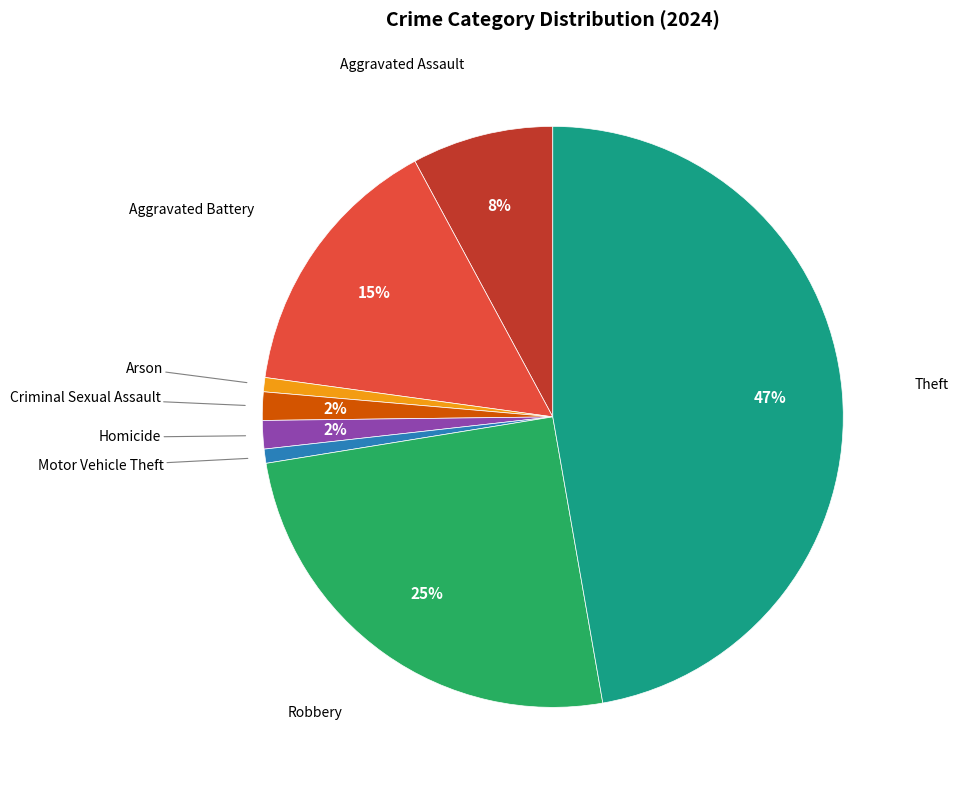

How many segments does this pie chart have?

8